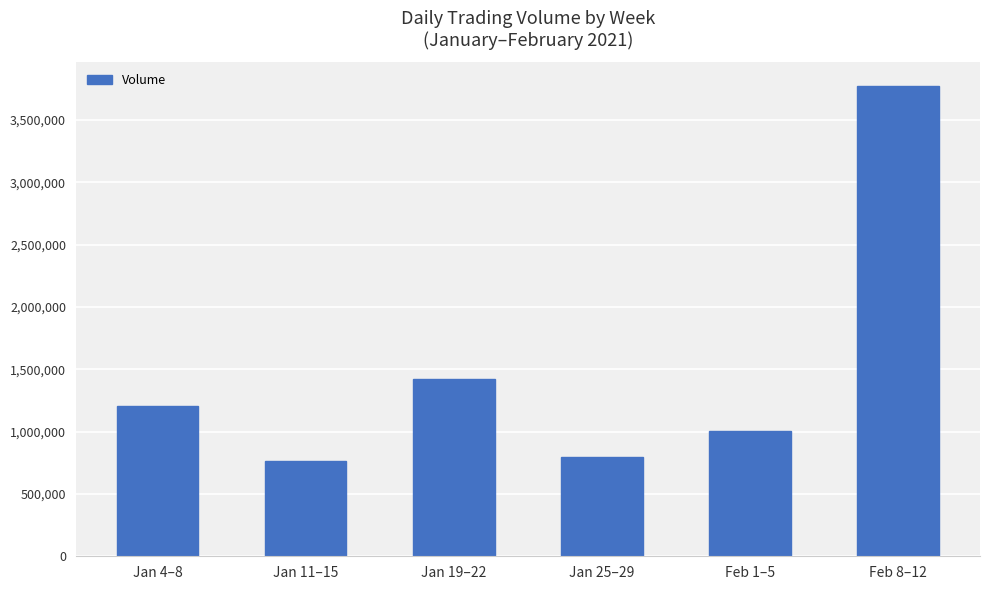

Count the number of categories in the chart.

6